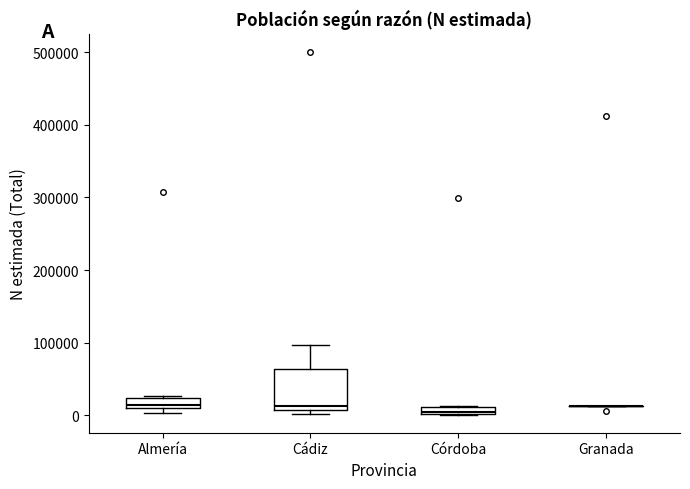

Where is the lower edge of the box for Córdoba on the y-axis? The values are not printed on the chart, so give them approximately, as read against the axis.

0